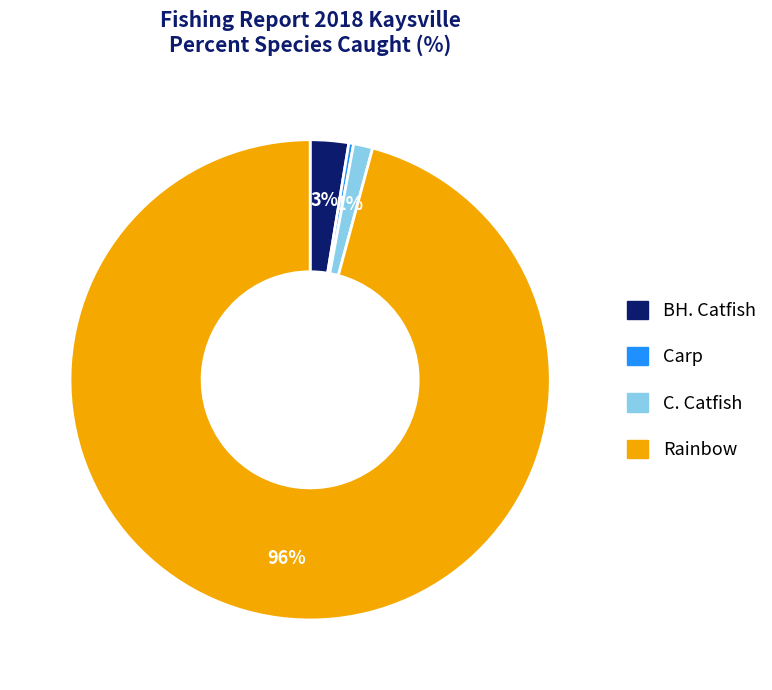

What is the smallest slice in the pie chart?

Carp